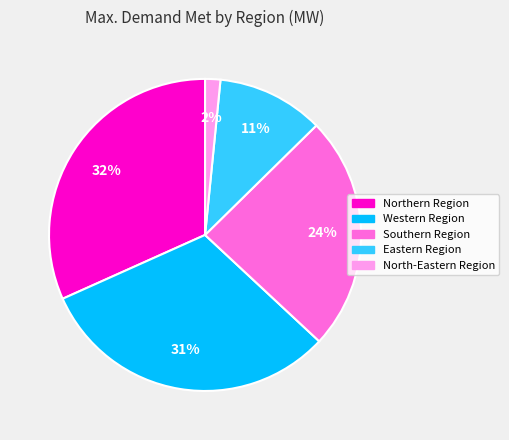

To the nearest percent, what is the average slice percentage?

20%